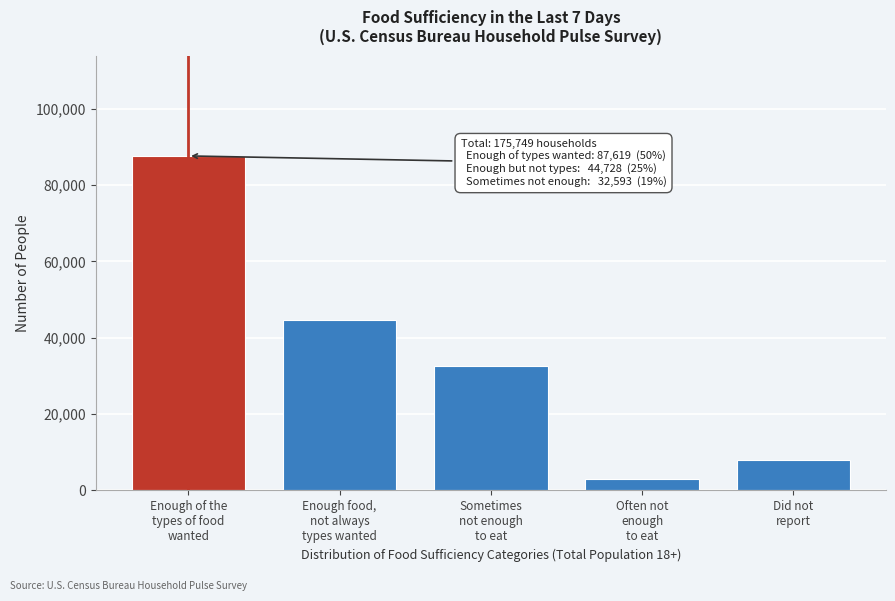

Reading left to right, transcribe all the data shown in this chart.

87619	44728	32593	2913	7896